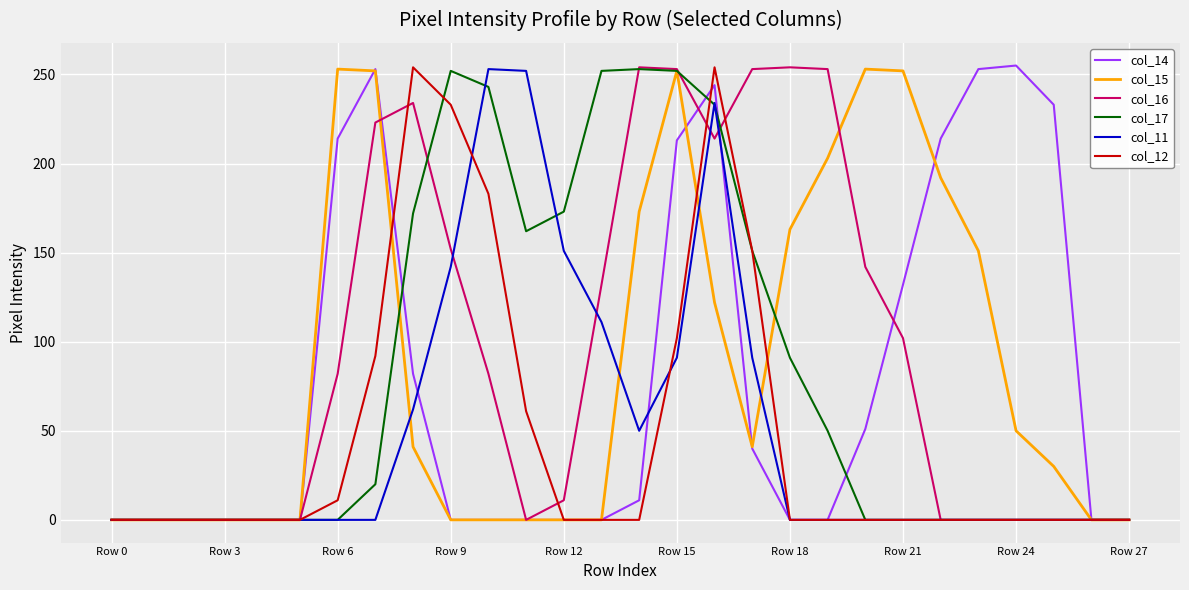

What is the maximum value for col_17?

253